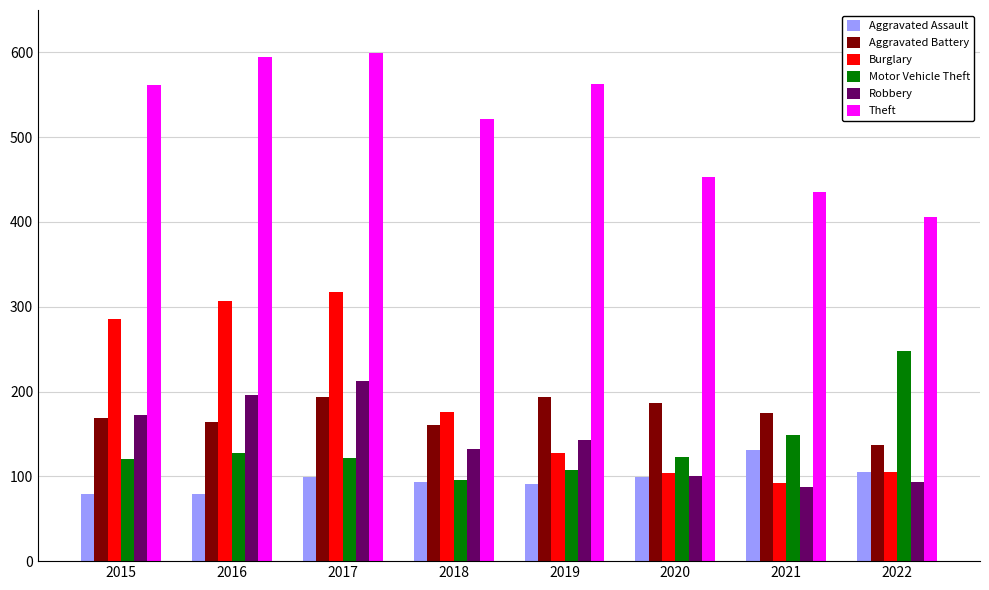

What is the value of the Burglary bar at the 3rd from the left?

318